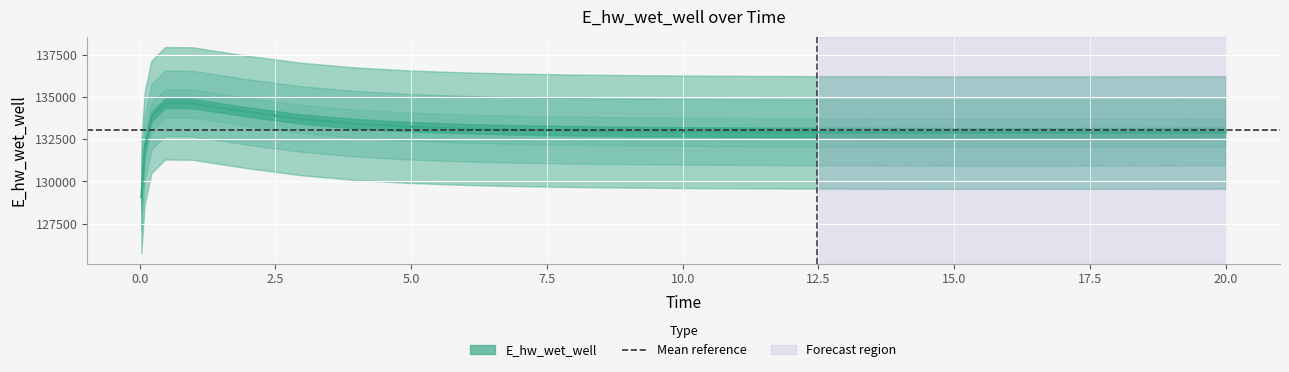

Rank the categories by value from highest to lowest.

0.46875, 0.96875, 1.96875, 0.21875, 2.96875, 3.96875, 4.96875, 5.96875, 6.96875, 7.96875, 8.46875, 9.46875, 10.46875, 11.46875, 12.46875, 20.0, 19.46875, 13.46875, 18.96875, 13.96875, 17.96875, 14.96875, 16.96875, 15.96875, 0.09375, 0.03125